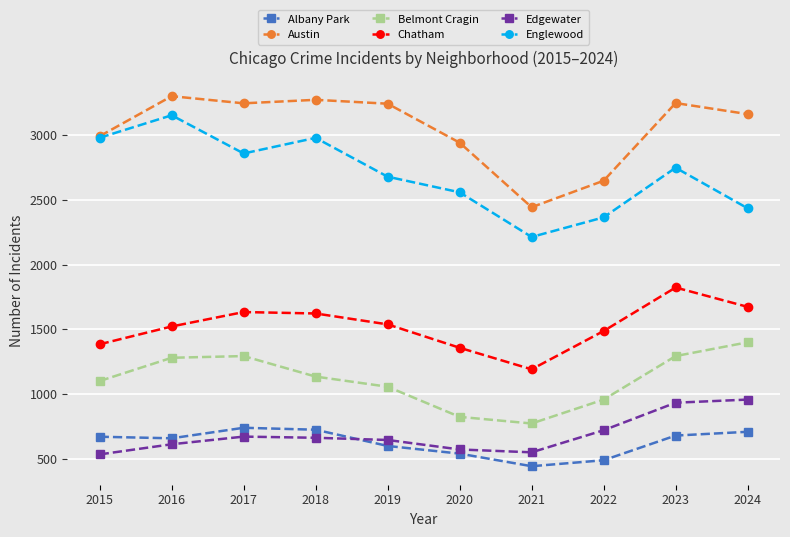

How many lines are shown in the chart?

6